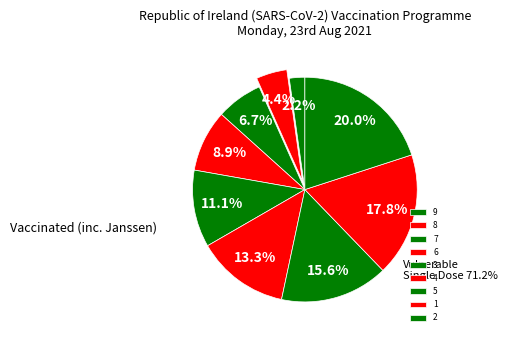

Count the number of slices in the pie.

9